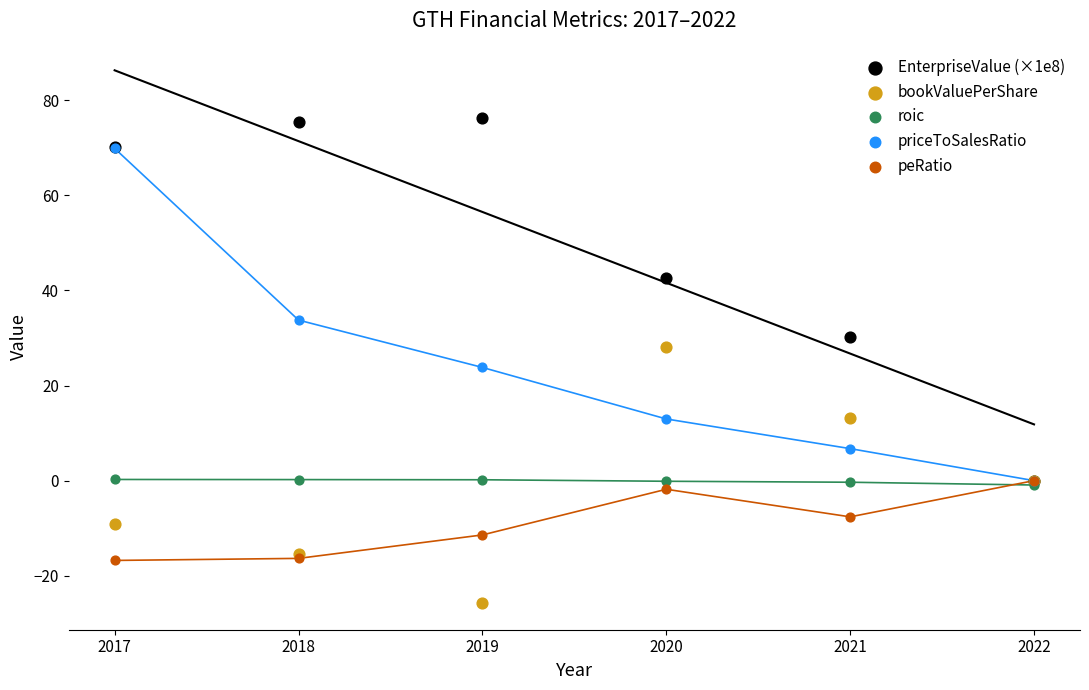

What are all the series names shown in the legend?

EnterpriseValue (×1e8), bookValuePerShare, roic, priceToSalesRatio, peRatio